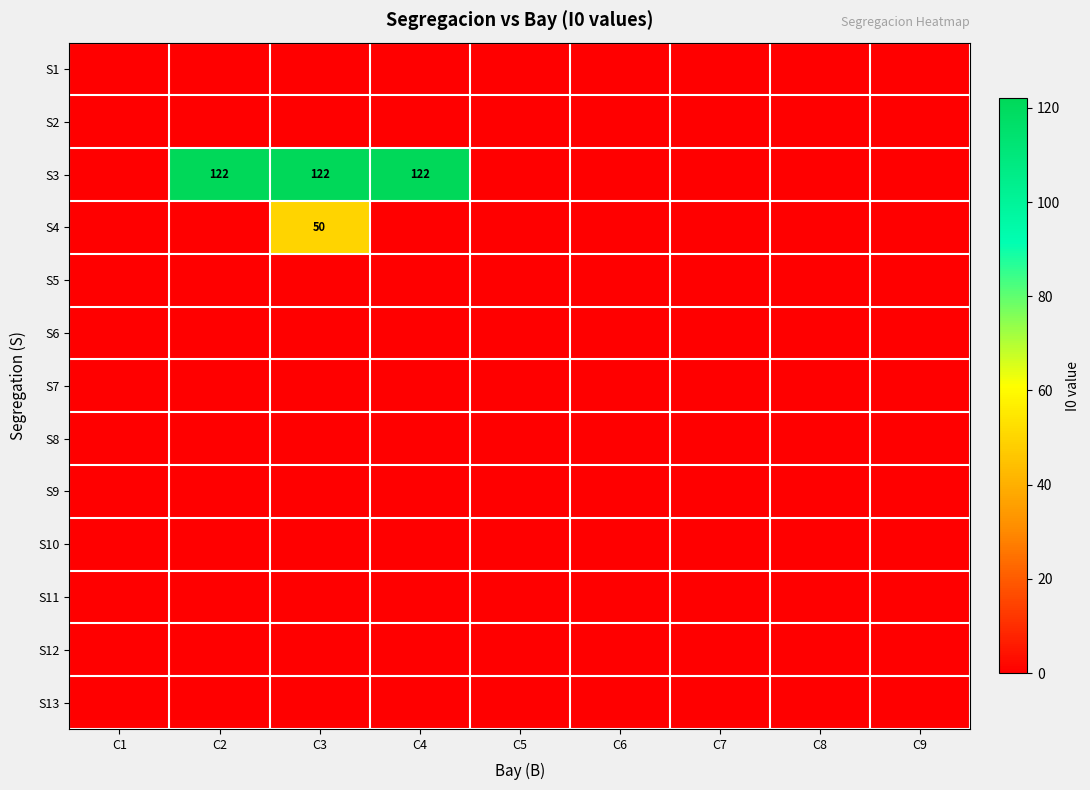

Is it true that S2 equals 0 at C7?

True